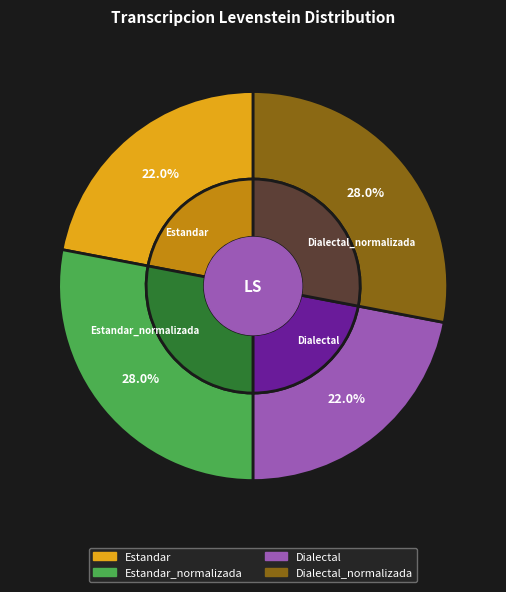

How many segments does this pie chart have?

4